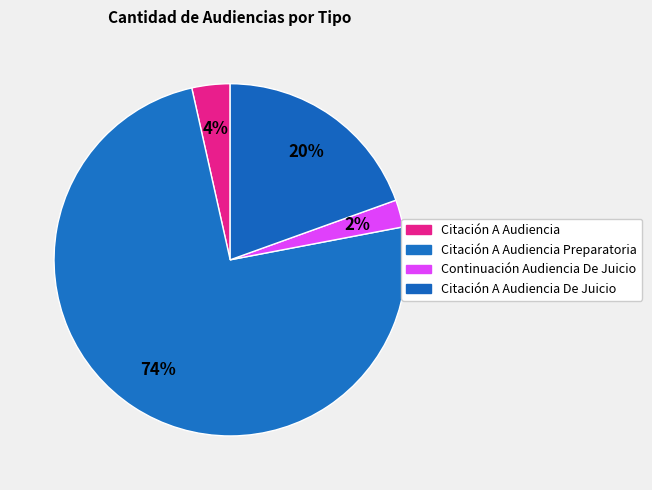

Does any single category account for the majority?

Yes